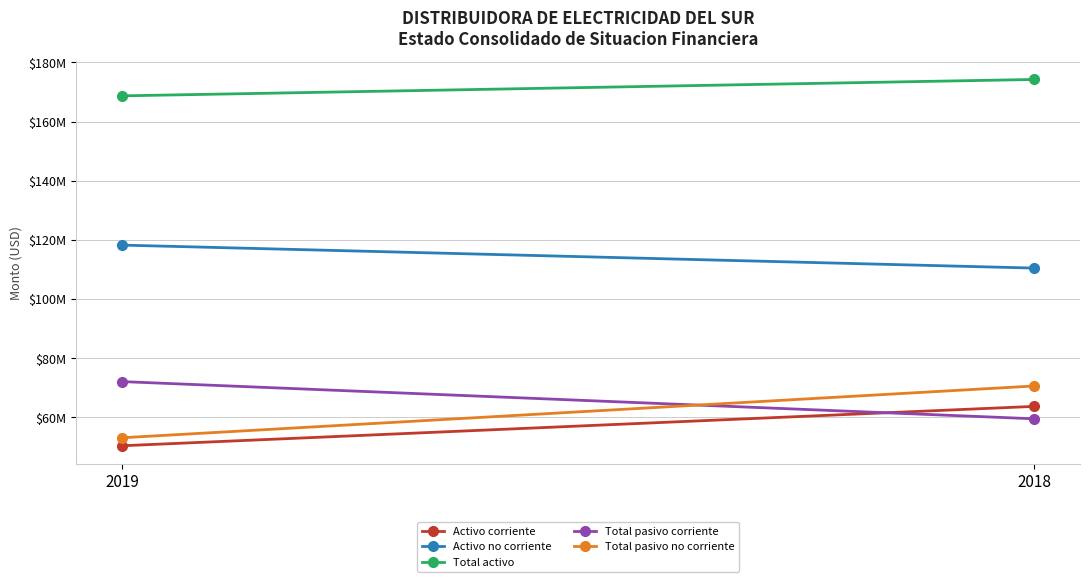

At 2018, list the series in order from largest to smallest.

Total activo, Activo no corriente, Total pasivo no corriente, Activo corriente, Total pasivo corriente